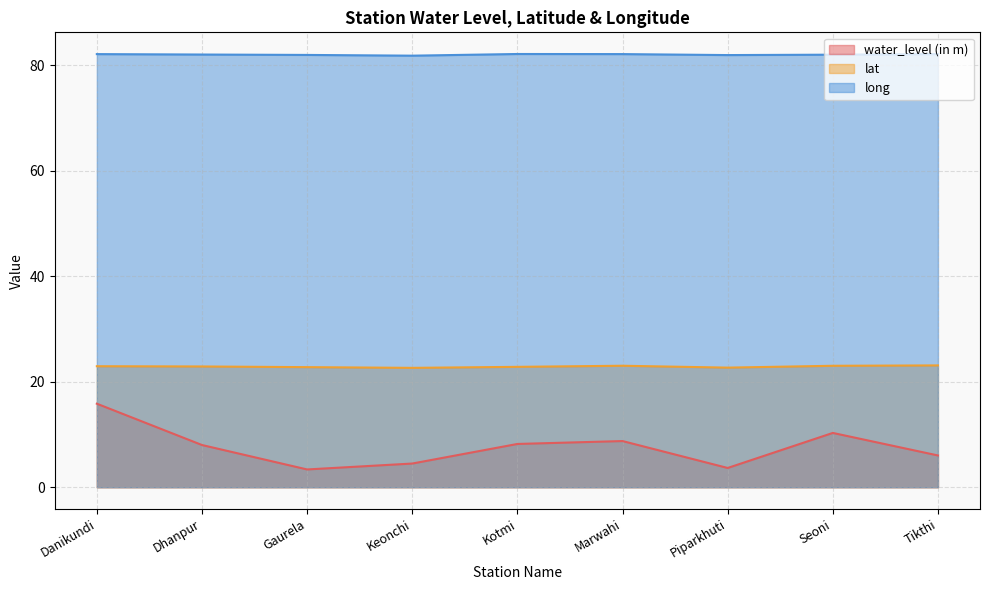

List the series in order of their peak value, highest first.

long, lat, water_level (in m)